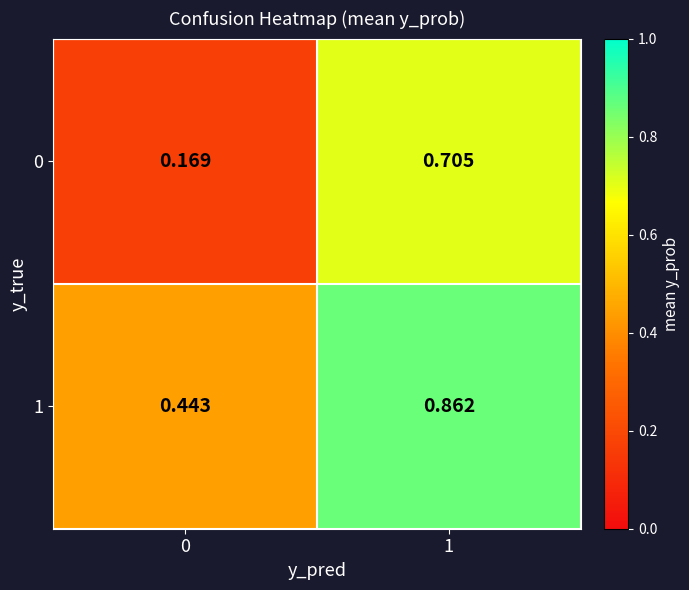

At 0, list the series in order from largest to smallest.

1, 0